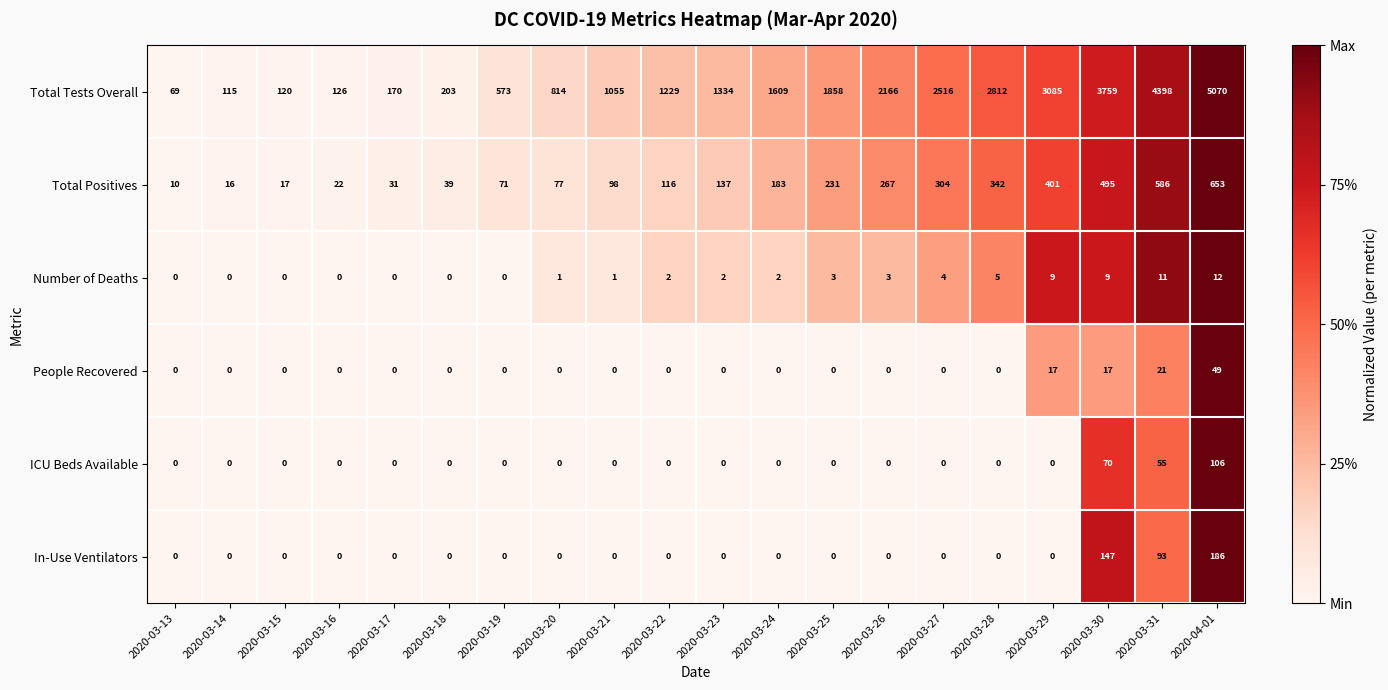

The value of Total Positives at 2020-03-26 is 370. True or false?

False